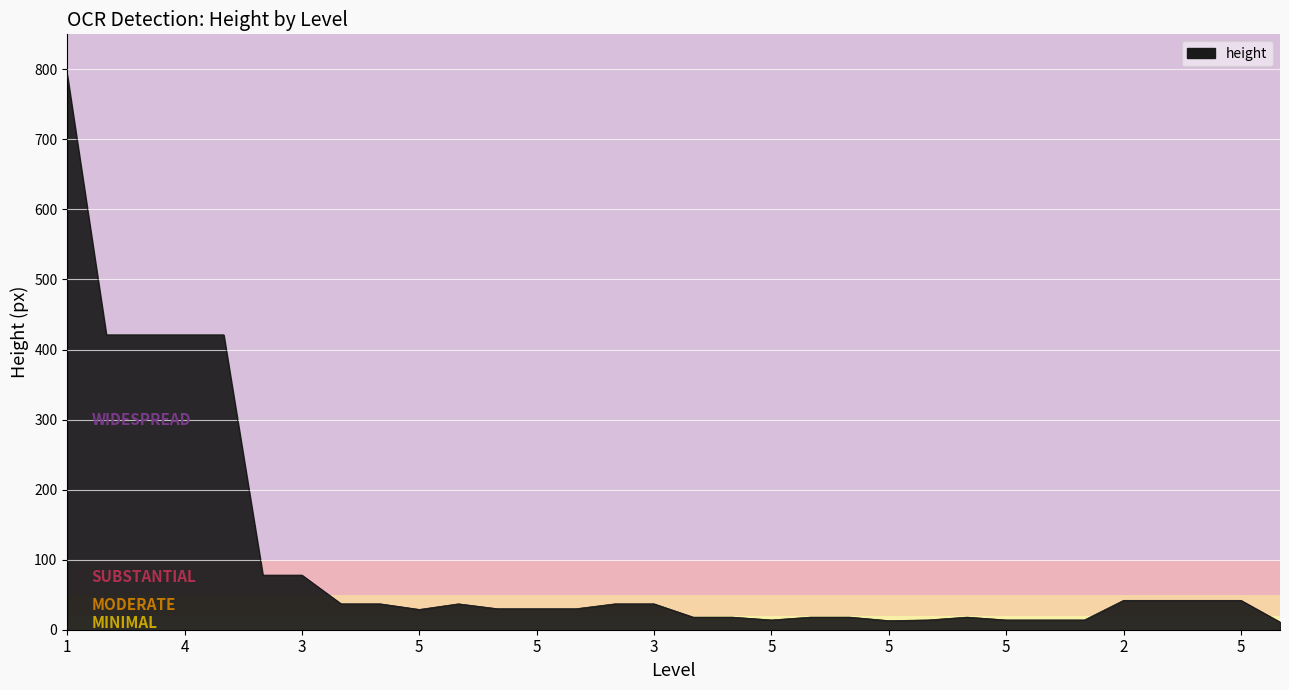

What is the greatest value displayed?

792